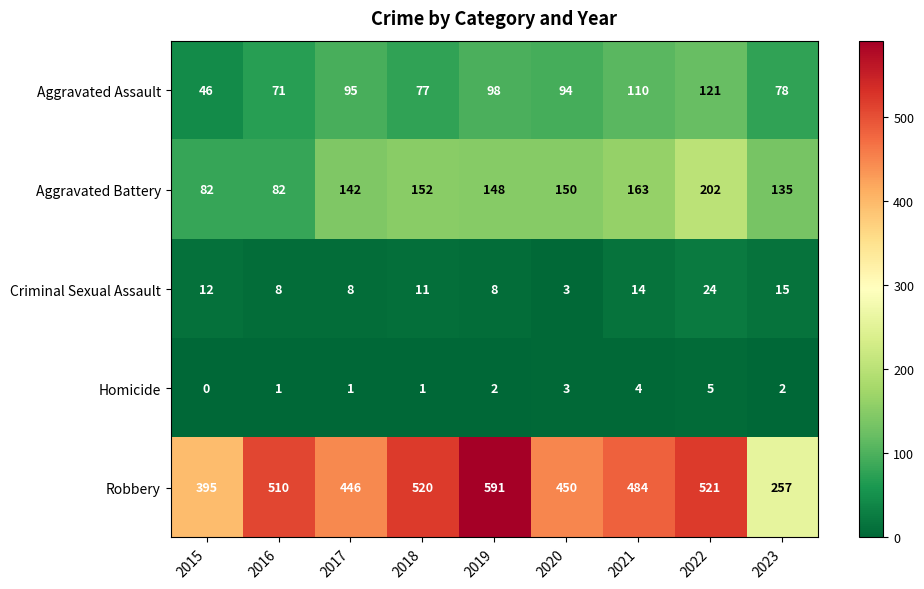

At how many categories does at least one series exceed 159?

9